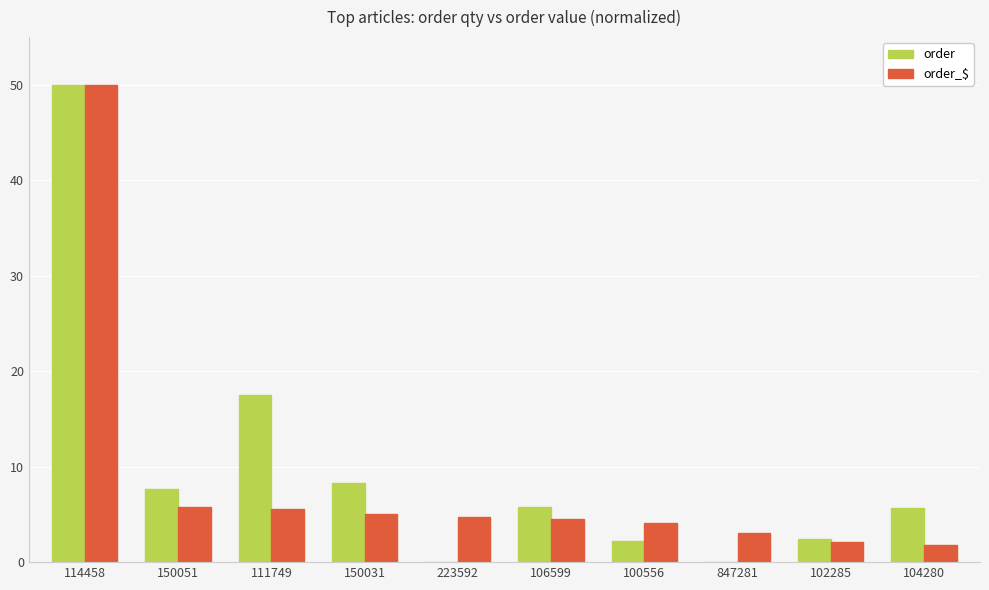

Where does the order series first go above 5?

114458